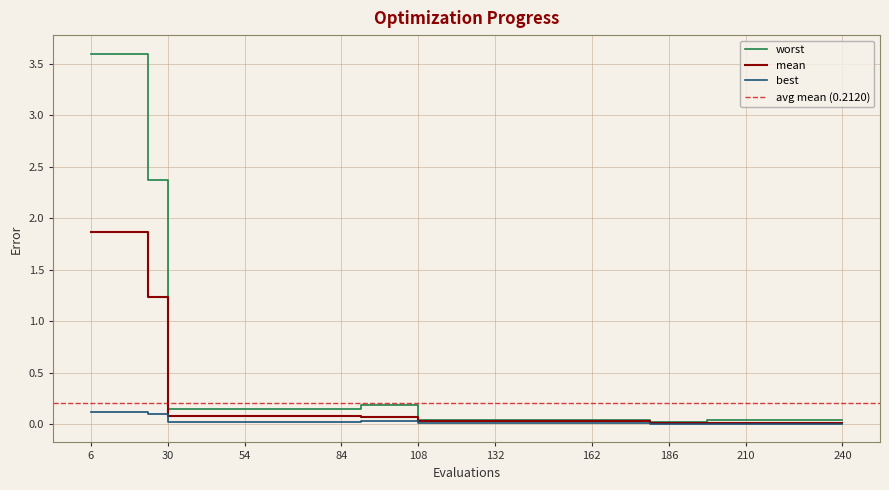

What is the difference between the maximum and minimum values in the mean series?

1.8